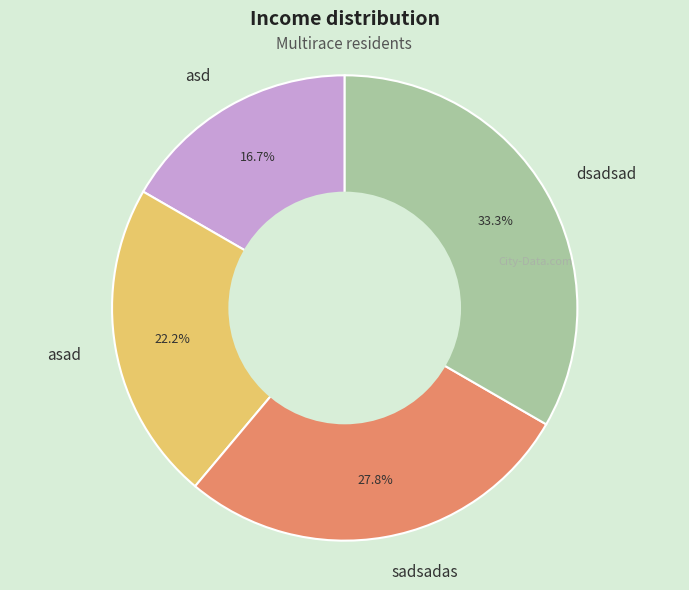

To the nearest percent, what is the difference between the largest and smallest slice percentages?

17%